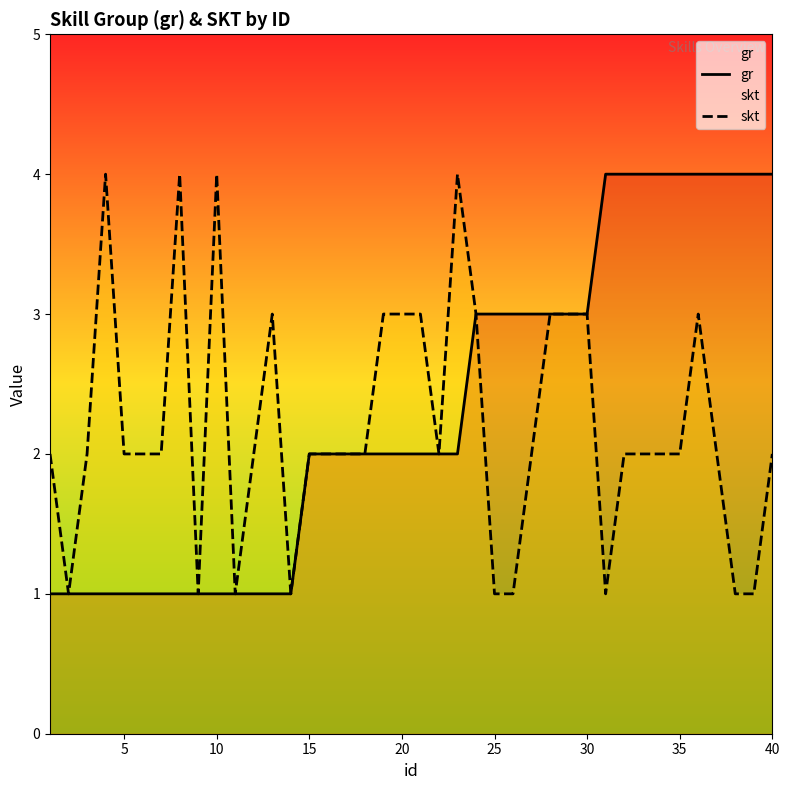

What are all the series names shown in the legend?

gr, skt